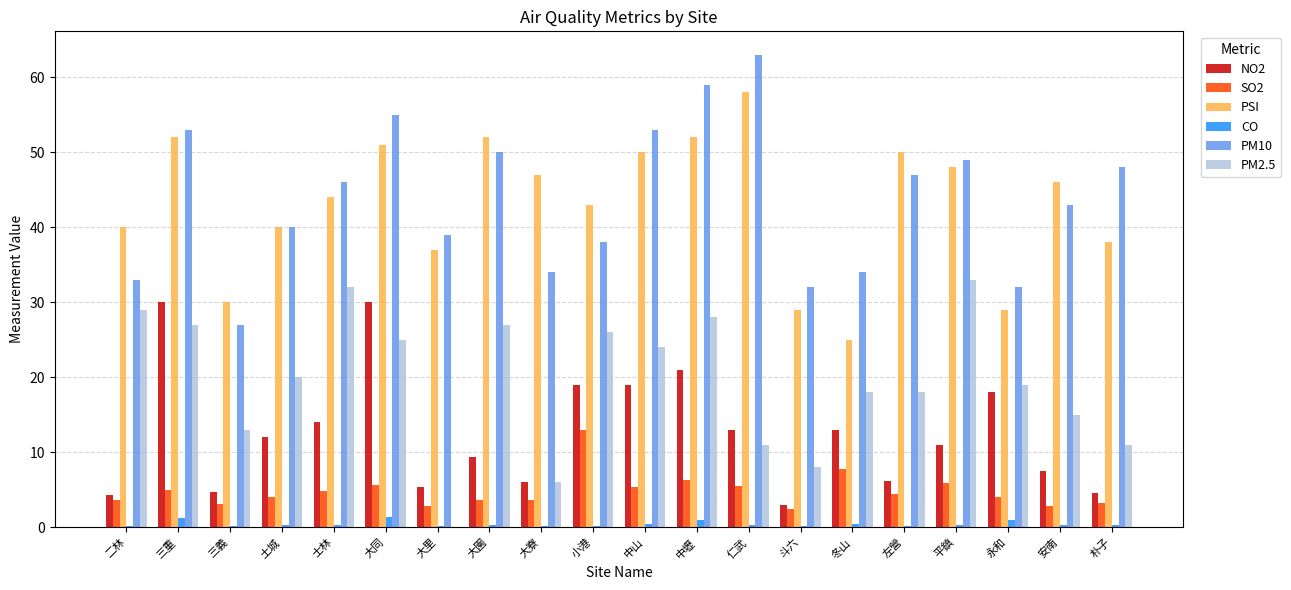

What is the difference between the PM2.5 values at 冬山 and 中壢?

10.0